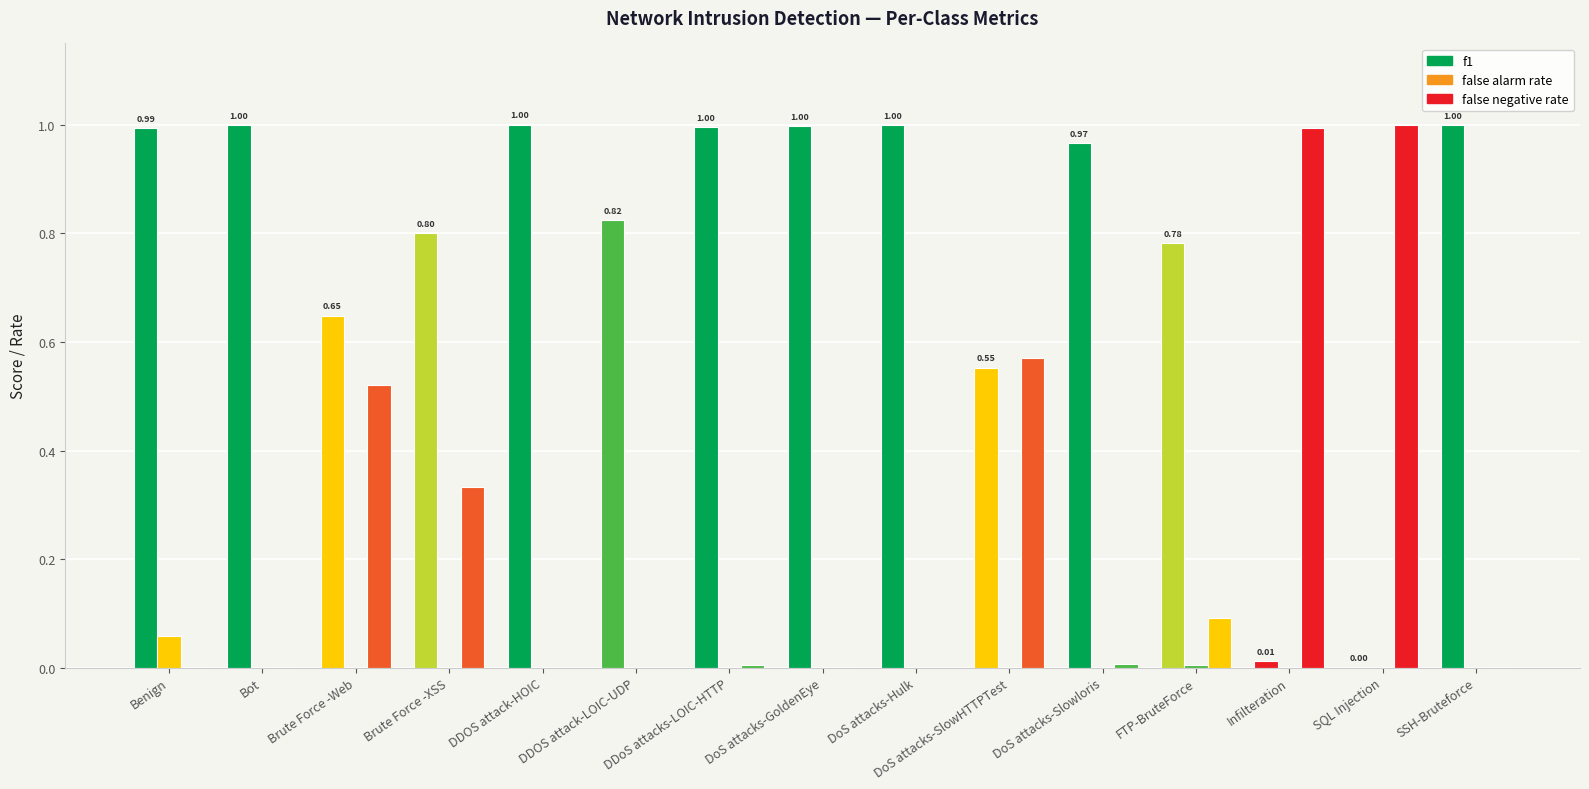

Is the value of false alarm rate at Brute Force -Web greater than the value of false negative rate at DDOS attack-HOIC?

No